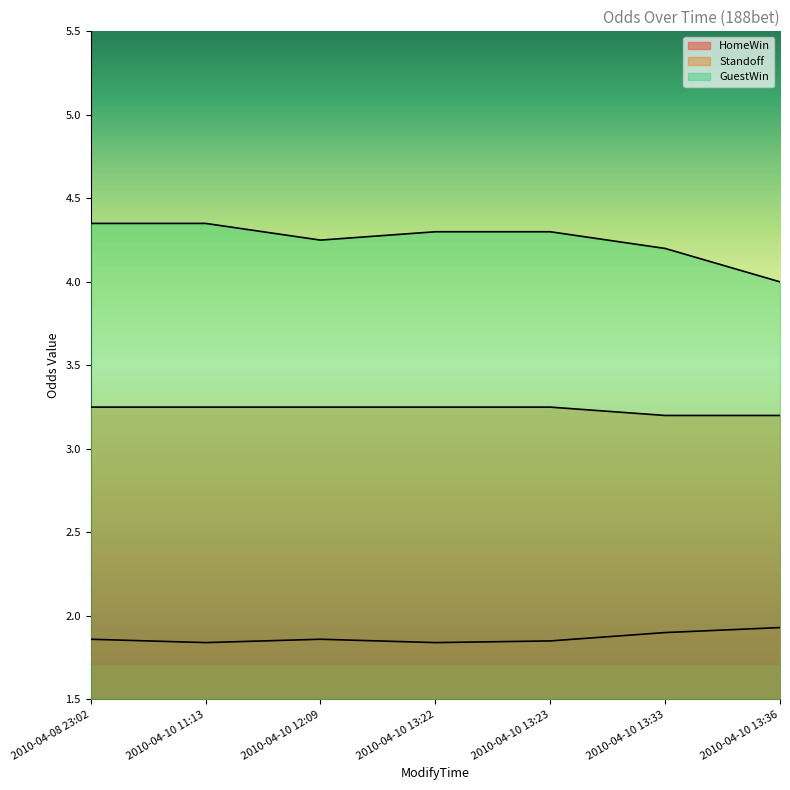

True or false: HomeWin and Standoff intersect in this chart.

False